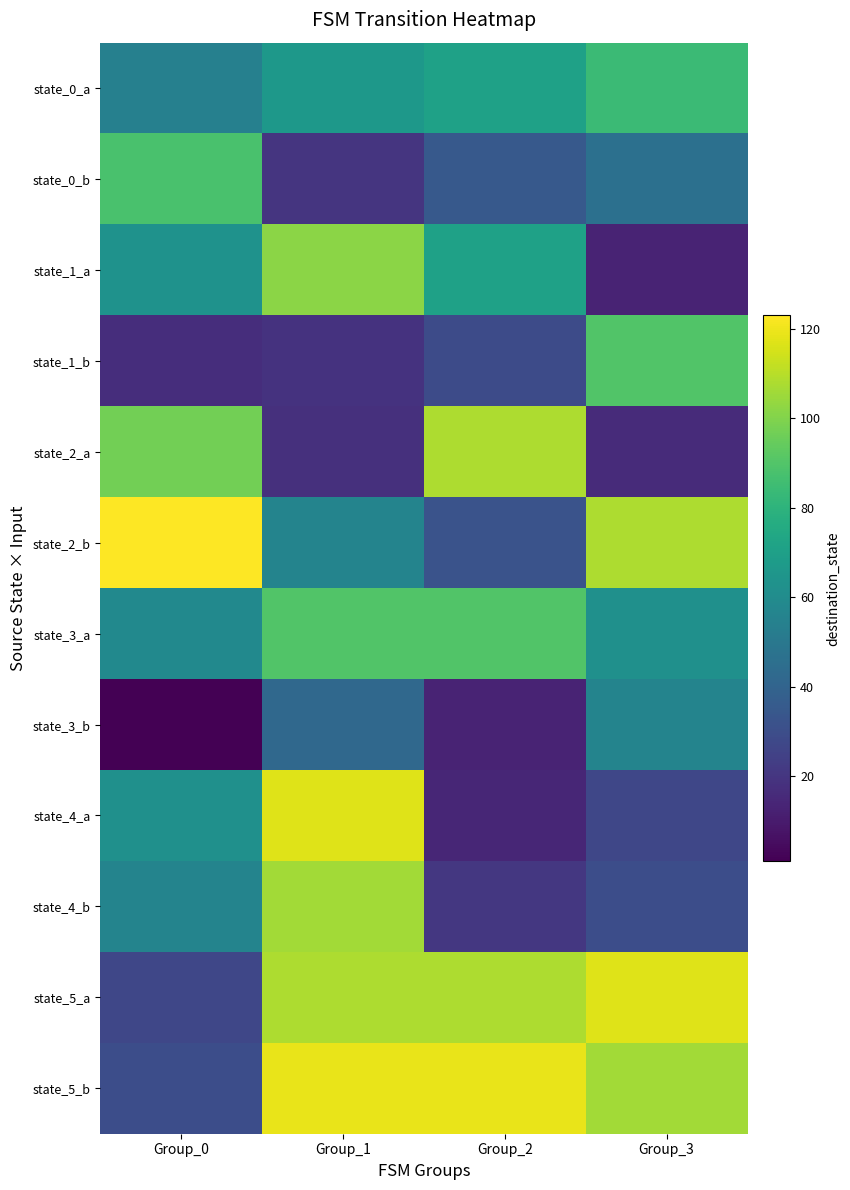

Reading left to right, what are all the values shown in this chart?

state_0_a: Group_0=54	Group_1=66	Group_2=71	Group_3=84
state_0_b: Group_0=88	Group_1=20	Group_2=35	Group_3=46
state_1_a: Group_0=63	Group_1=102	Group_2=71	Group_3=13
state_1_b: Group_0=17	Group_1=19	Group_2=29	Group_3=90
state_2_a: Group_0=97	Group_1=18	Group_2=108	Group_3=16
state_2_b: Group_0=123	Group_1=56	Group_2=32	Group_3=108
state_3_a: Group_0=59	Group_1=90	Group_2=90	Group_3=62
state_3_b: Group_0=1	Group_1=42	Group_2=13	Group_3=56
state_4_a: Group_0=62	Group_1=117	Group_2=14	Group_3=27
state_4_b: Group_0=56	Group_1=106	Group_2=21	Group_3=30
state_5_a: Group_0=27	Group_1=108	Group_2=108	Group_3=117
state_5_b: Group_0=30	Group_1=119	Group_2=119	Group_3=106